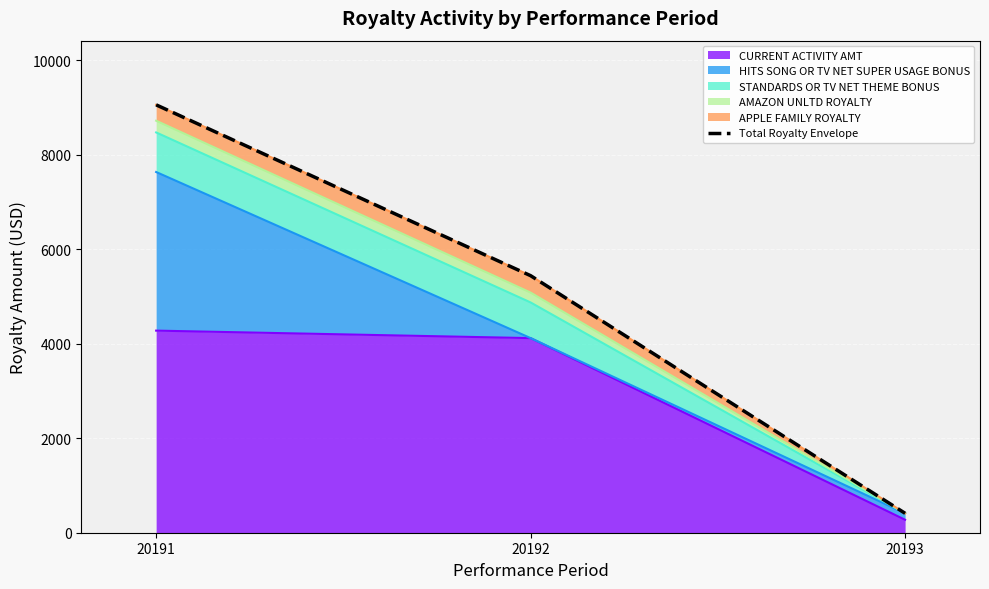

Which label corresponds to the largest value in the chart?

20191